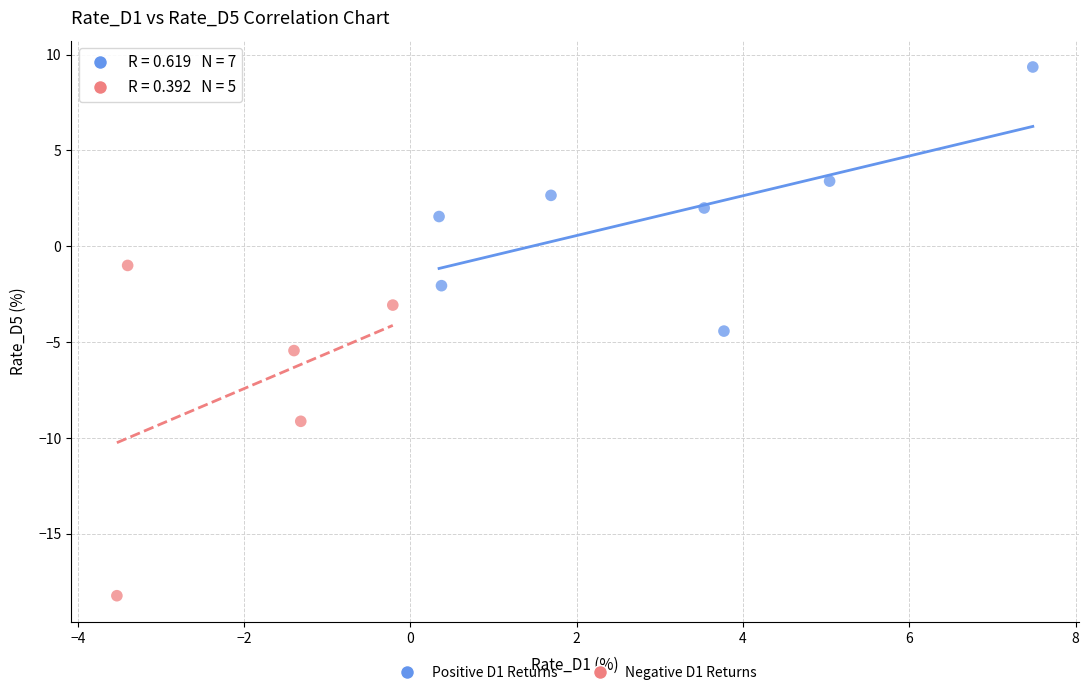

Which series contains the lowest Y value?

Negative D1 Returns